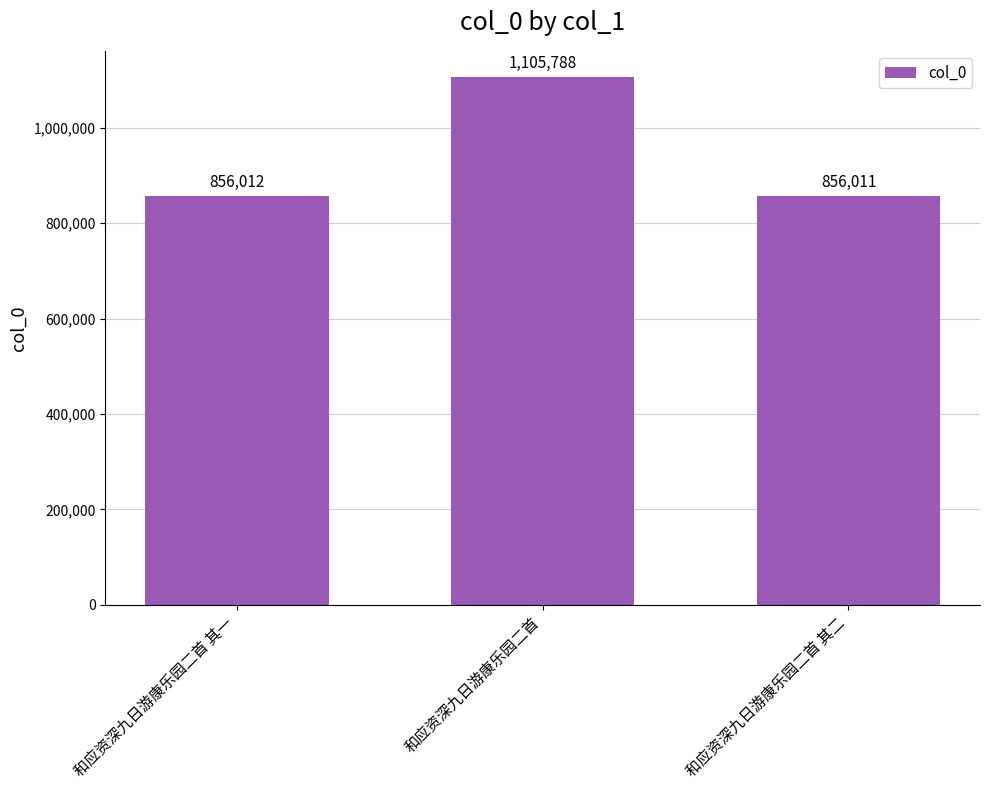

What is the smallest value displayed?

856011